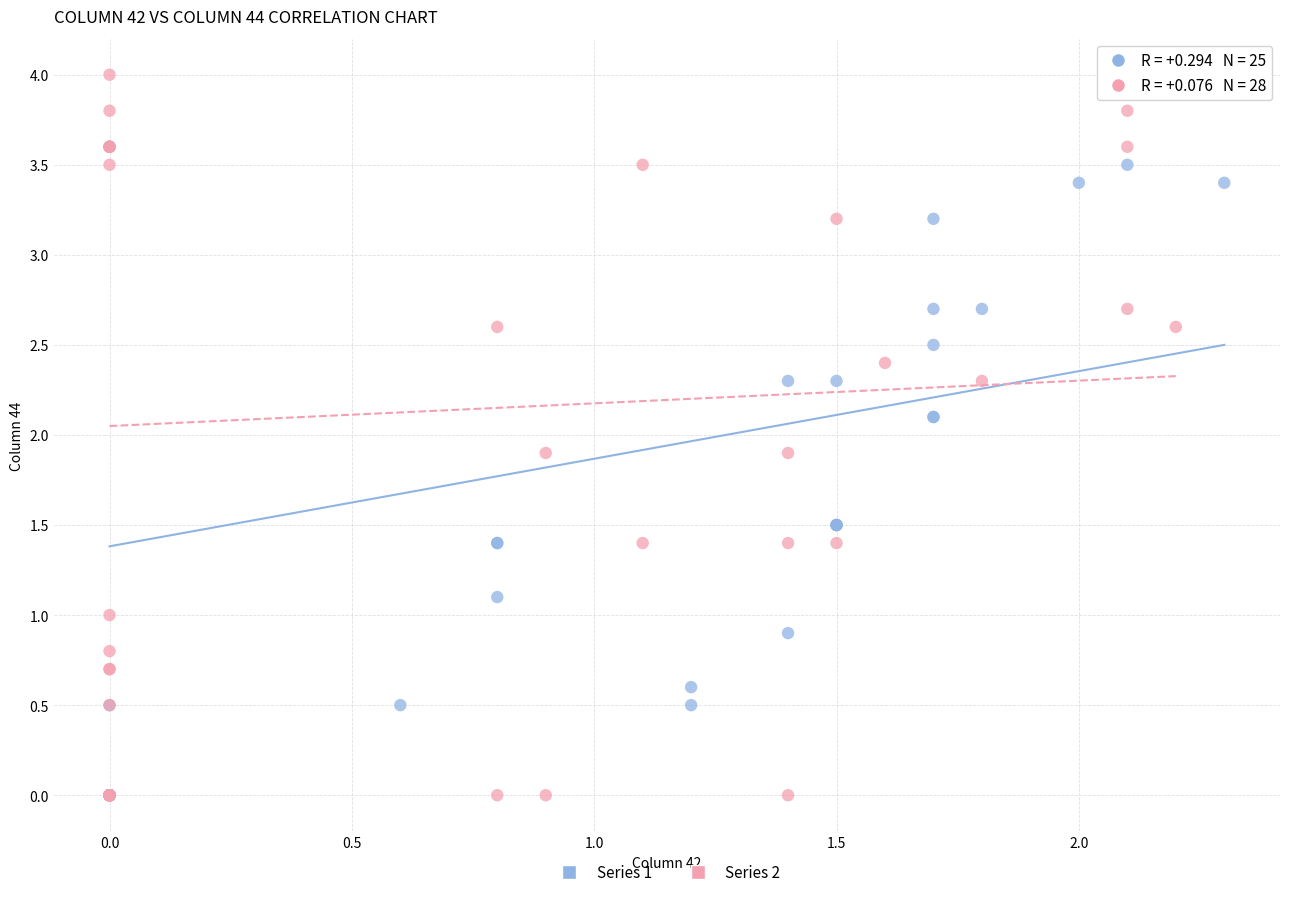

What are all the series names shown in the legend?

Series 1, Series 2